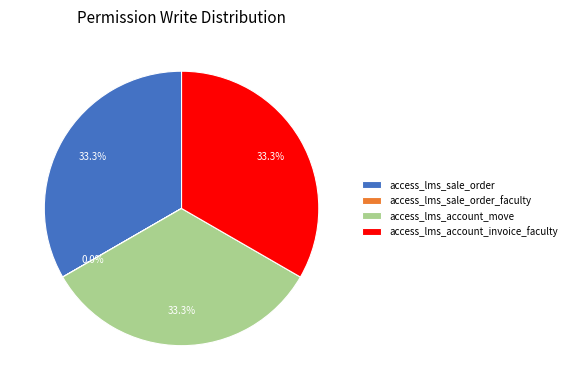

True or false: access_lms_account_move accounts for 43% of the total.

False